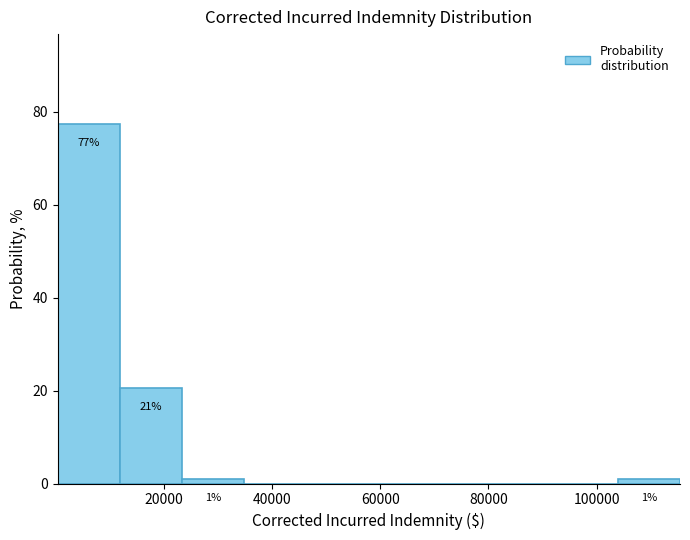

Which range on the x-axis has the tallest bar?

0 to 12000